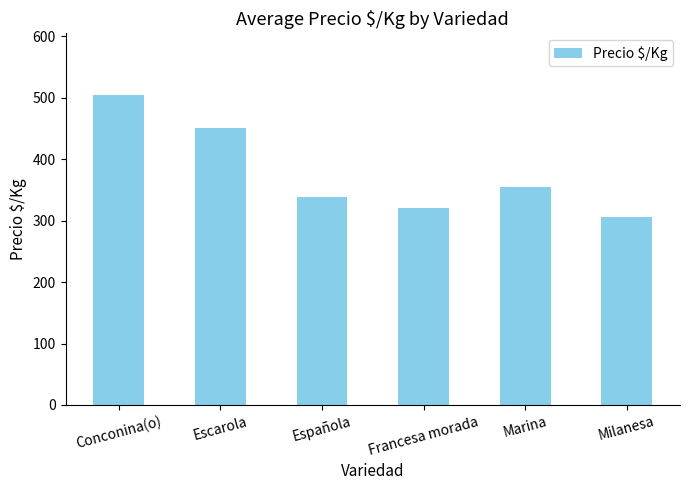

What position from the left is Escarola?

2